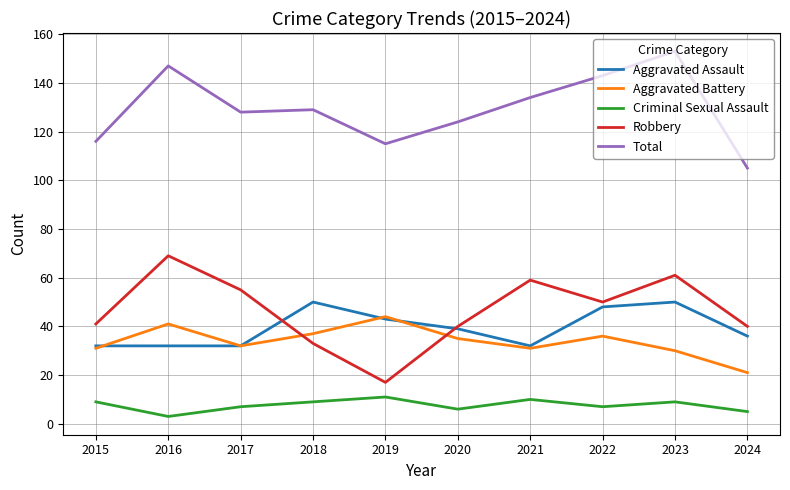

Where is the first local maximum for Aggravated Battery?

2016